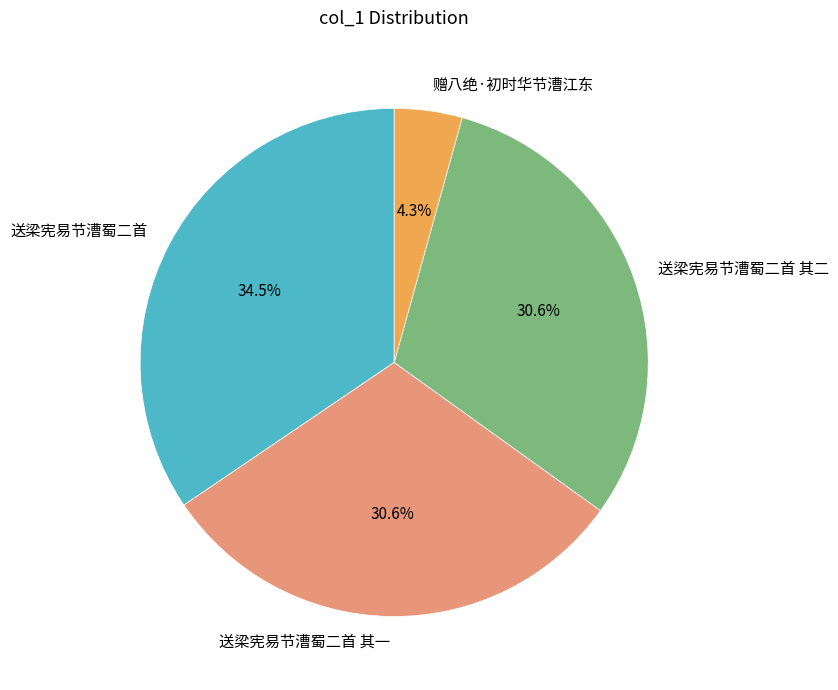

Which category has the smallest portion of the pie?

赠八绝·初时华节漕江东